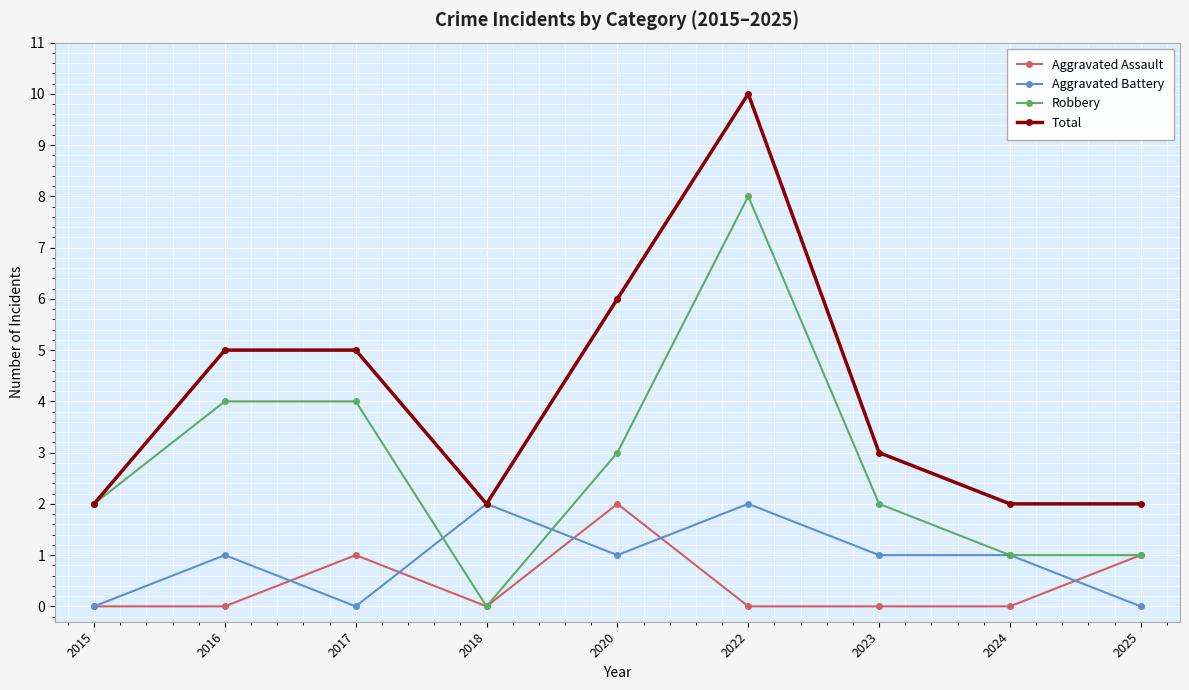

What is the total value across all series at 2023?

6